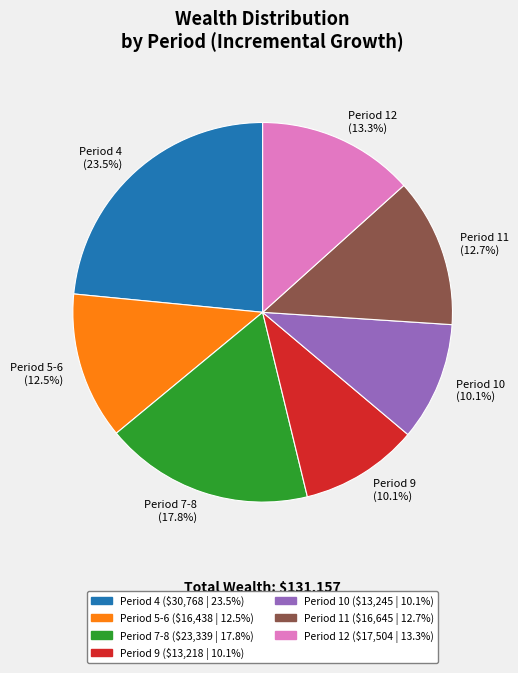

How much of the chart is everything except Period 11?

87.3%